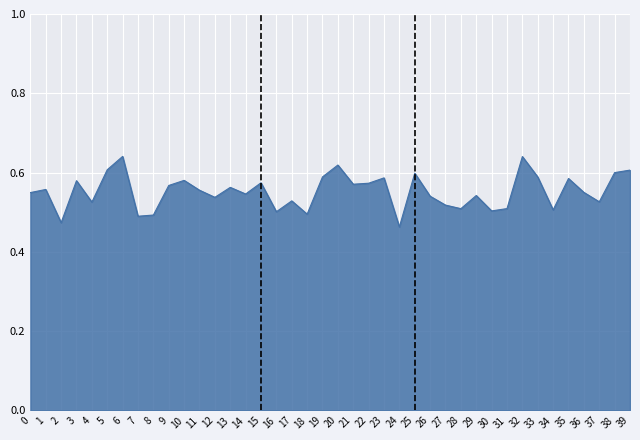

What is the change in value from 24 to 32?

+0.2